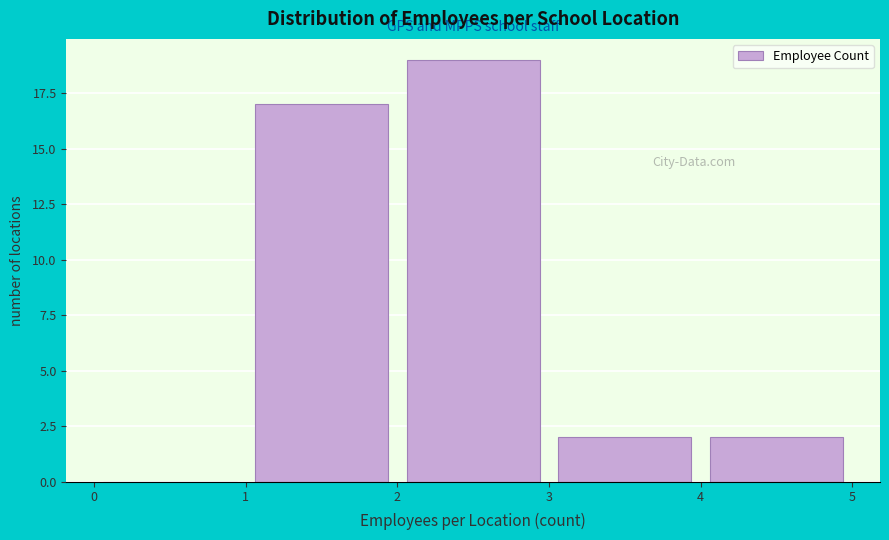

Reading left to right, list every bar in this chart as the range it spans on the x-axis followed by its height. The values are not printed on the chart, so give them approximately, as read against the axis.

0 to 1: 0
1 to 2: 17
2 to 3: 19
3 to 4: 2
4 to 5: 2